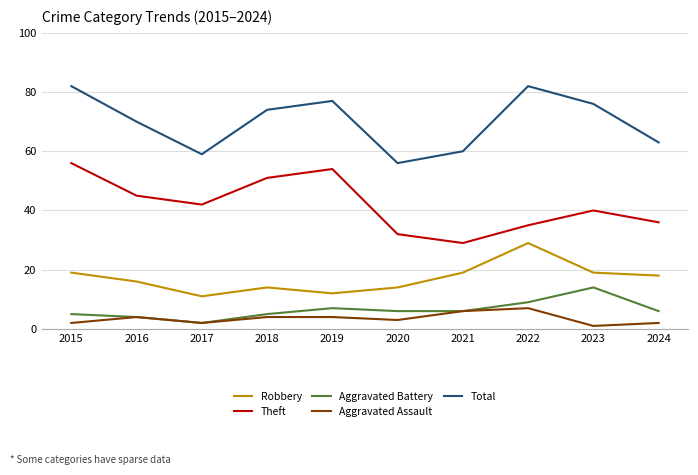

Rank the series at 2024 from highest to lowest value.

Total, Theft, Robbery, Aggravated Battery, Aggravated Assault